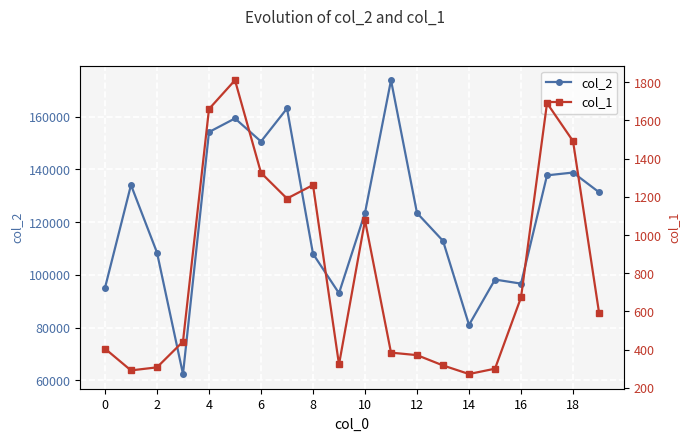

True or false: col_1 has more than 2 interior local peaks.

True